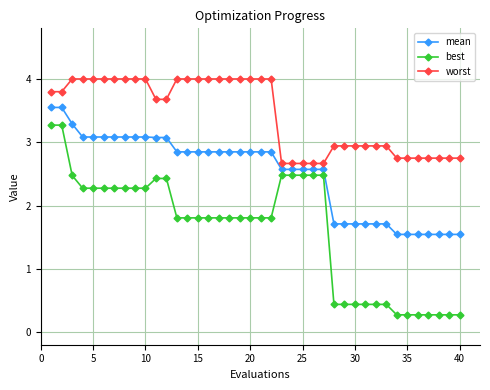

Does the chart have visible grid lines?

Yes